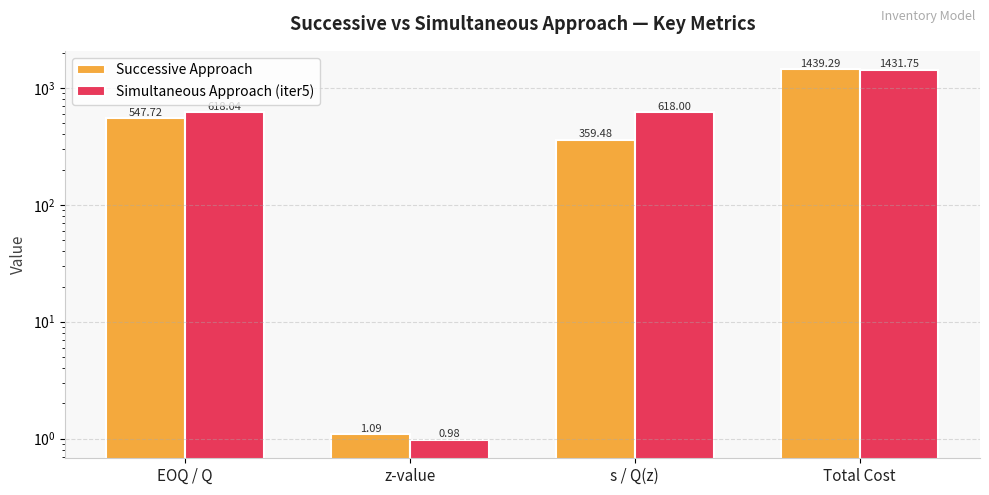

Which category has the lowest value across all series?

z-value